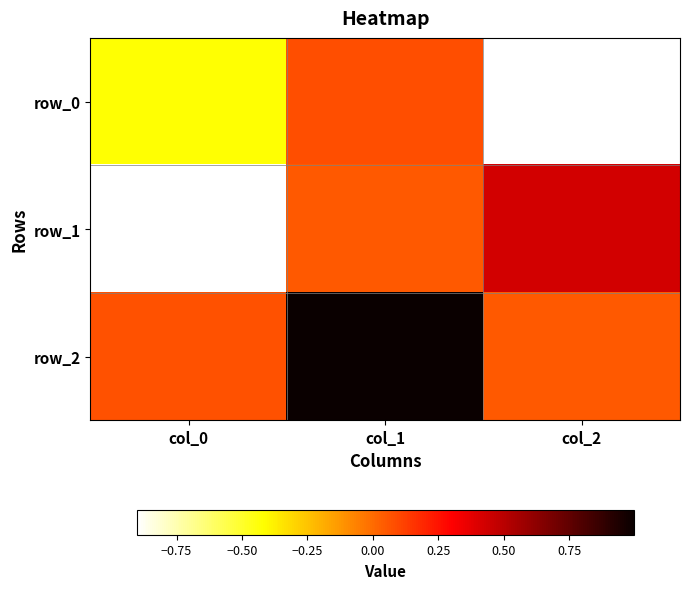

Which has a higher value, col_2 or col_0?

col_0